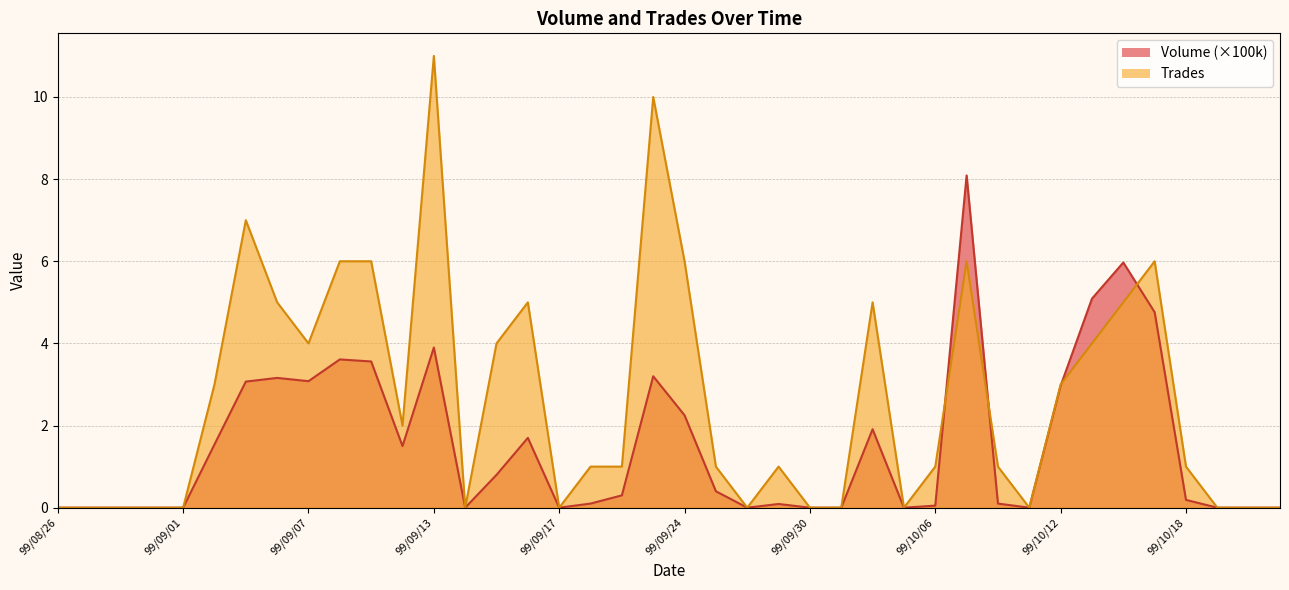

True or false: Volume and Trades cross at least once.

True